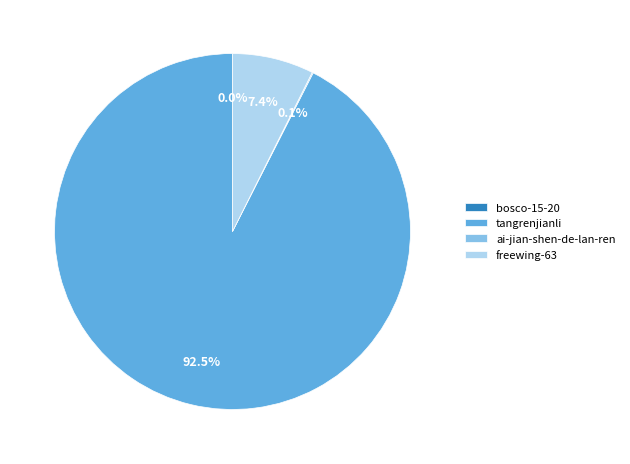

Which slice represents more than half of the pie?

tangrenjianli